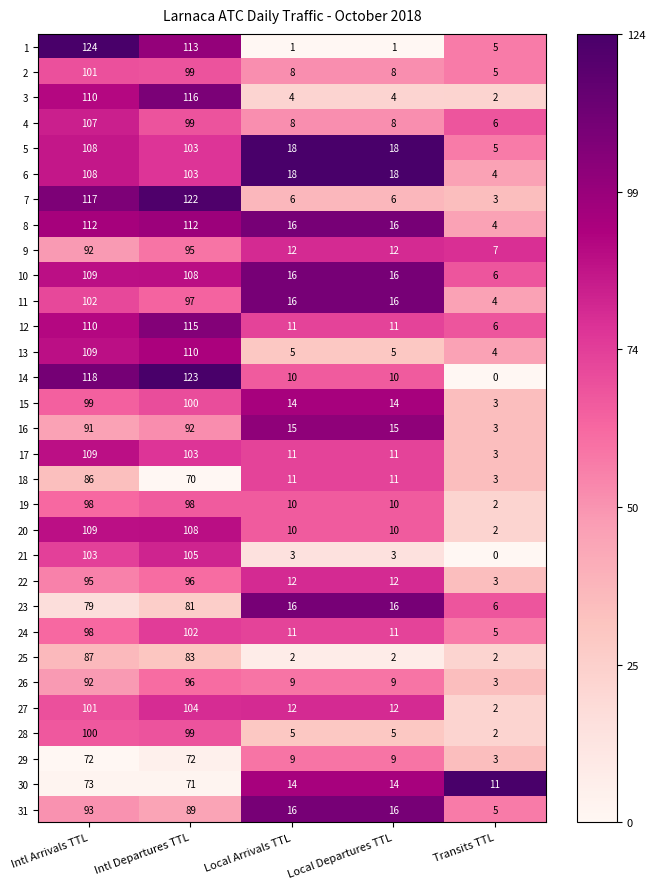

What is the maximum value shown in the chart?

124